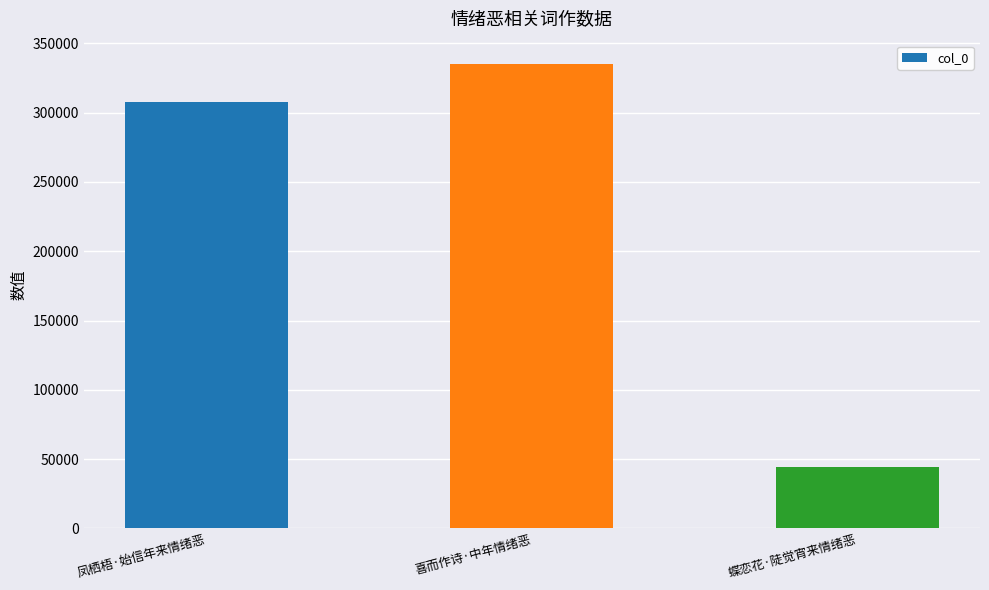

Rank the categories by value from highest to lowest.

喜而作诗·中年情绪恶, 凤栖梧·始信年来情绪恶, 蝶恋花·陡觉宵来情绪恶